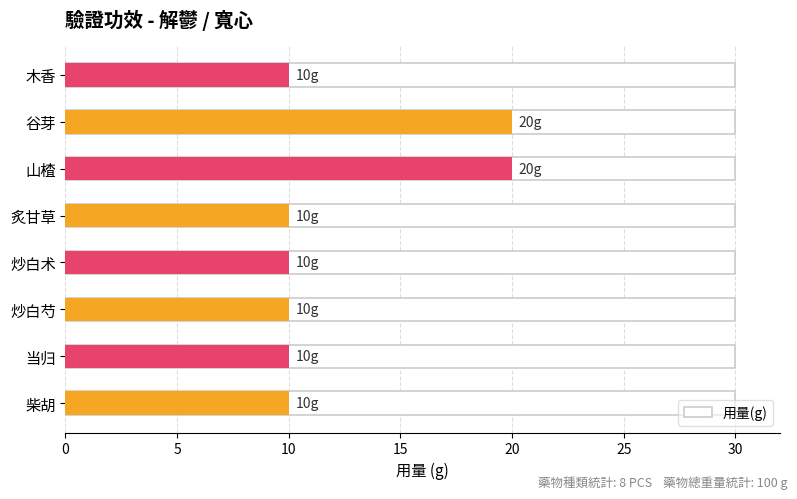

Rank the categories by value from highest to lowest.

山楂, 谷芽, 柴胡, 当归, 炒白芍, 炒白术, 炙甘草, 木香